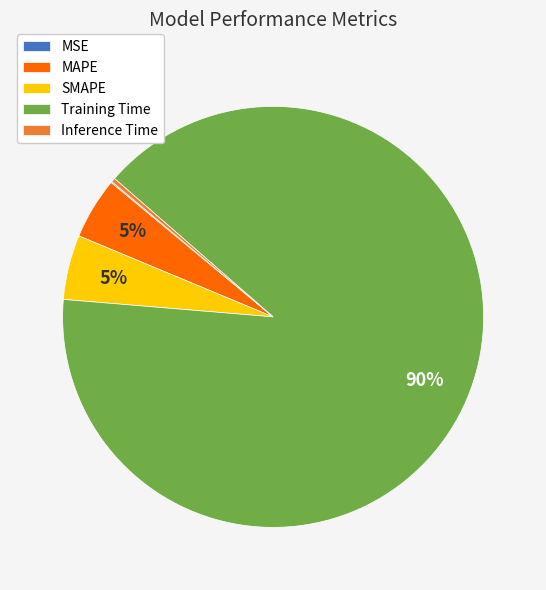

To the nearest percent, what portion does Training Time represent?

90%